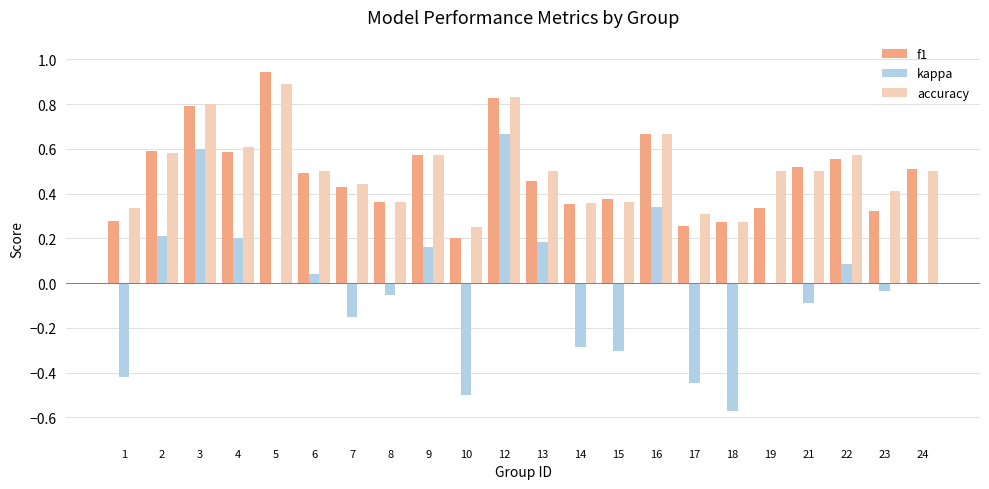

Count the number of categories in the chart.

22